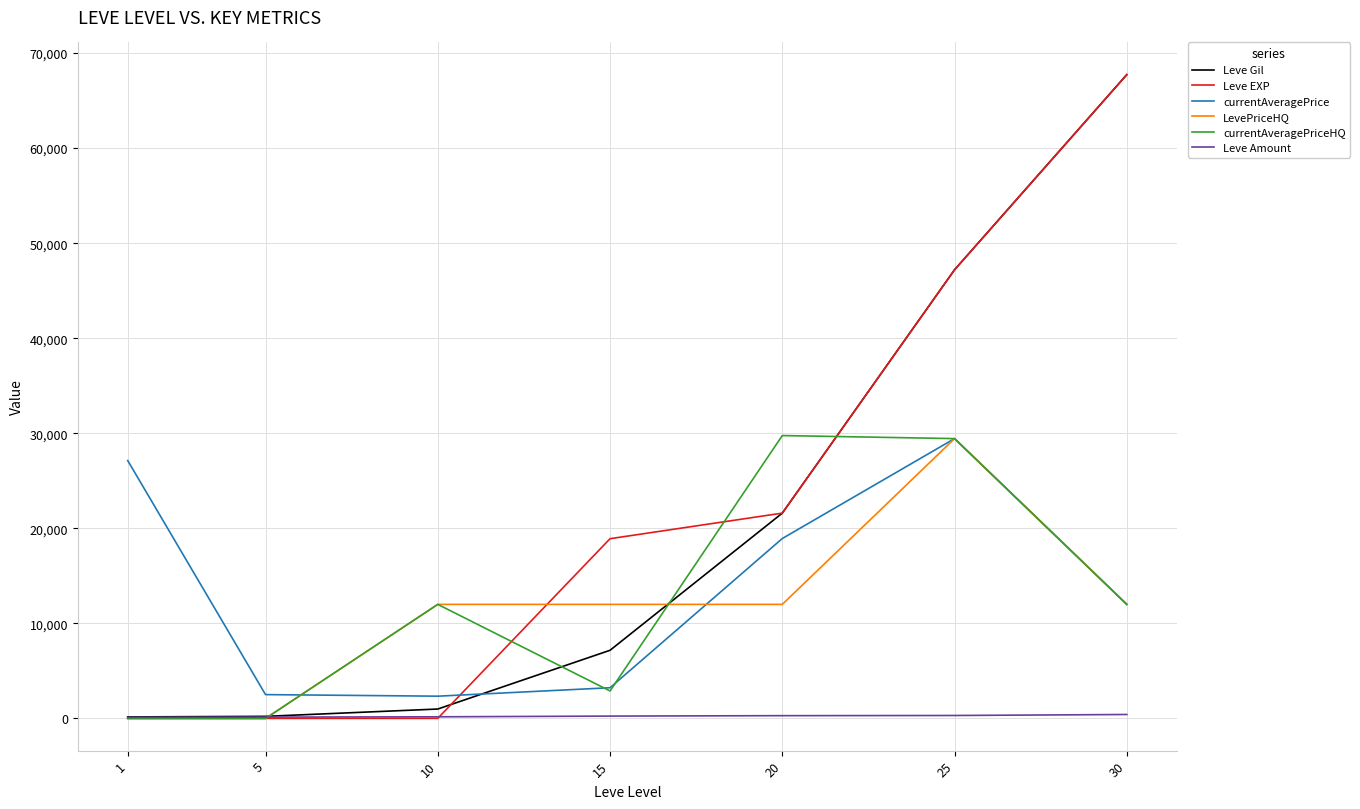

At which category is the sum across all series the highest?

25